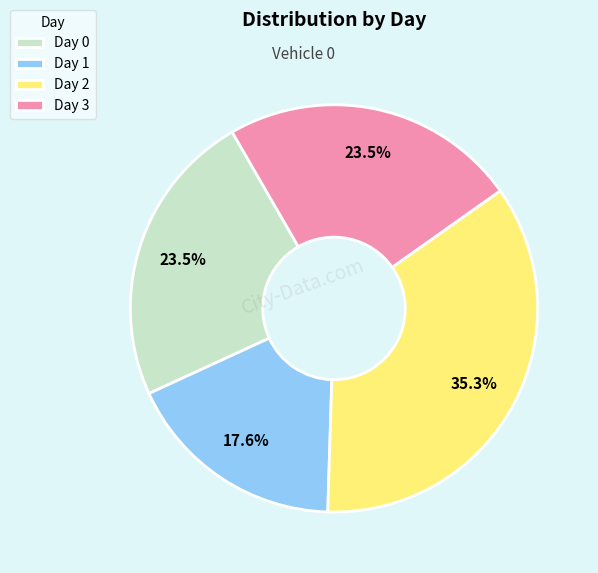

To the nearest percent, what is the average slice percentage?

25%